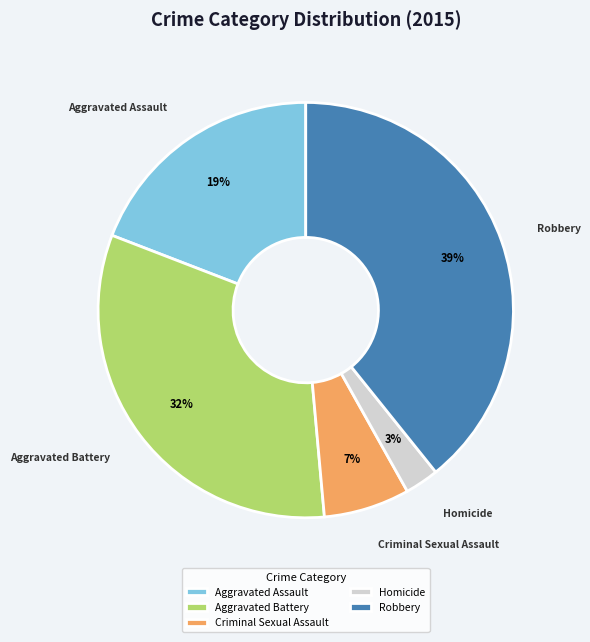

What is the smallest slice in the pie chart?

Homicide